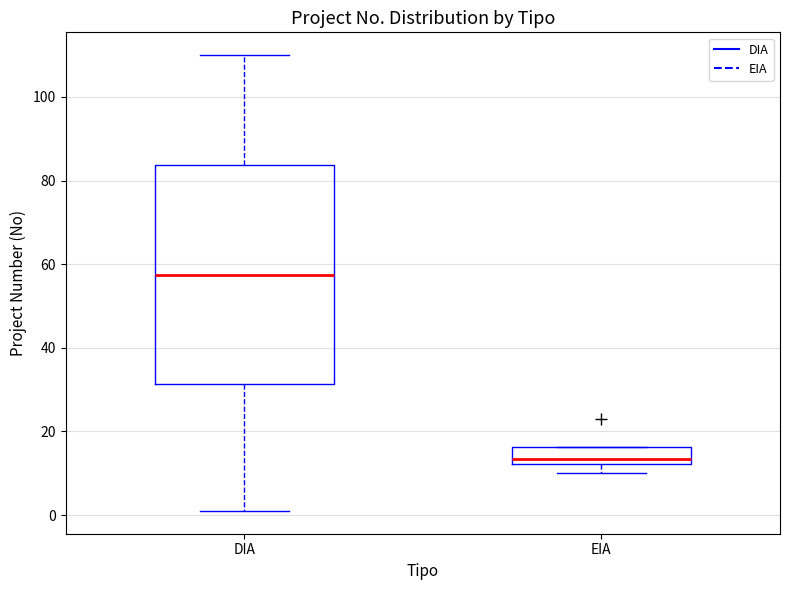

Which box has the highest median line?

DIA